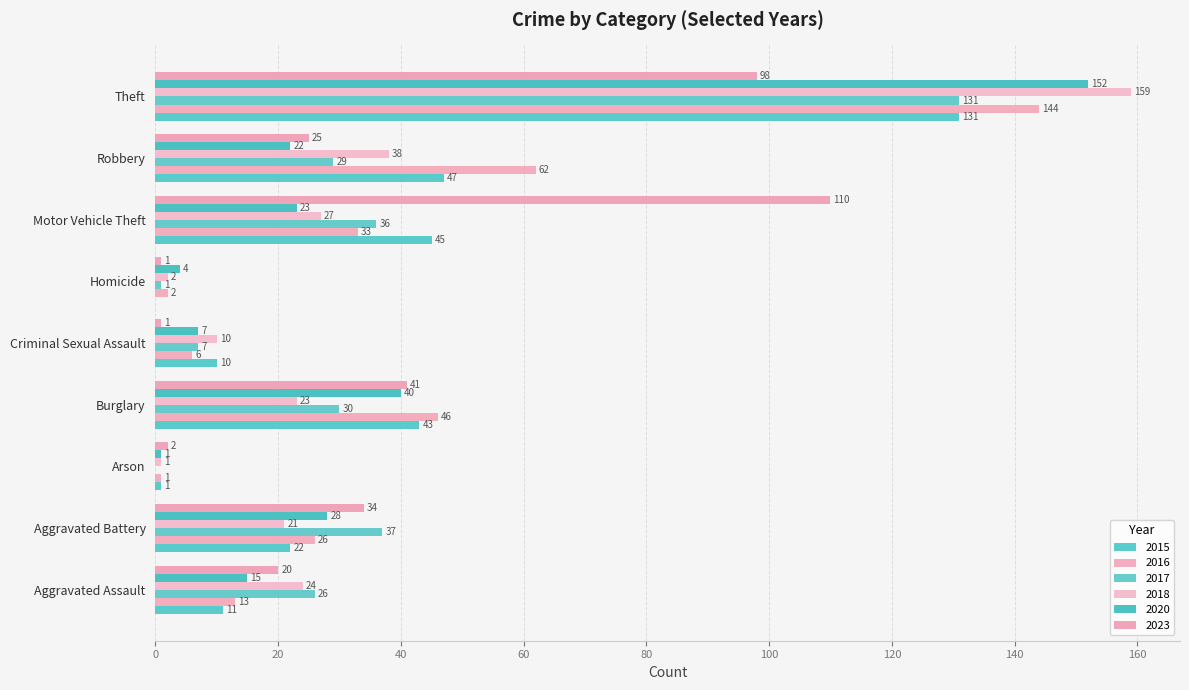

Count the number of categories in the chart.

9